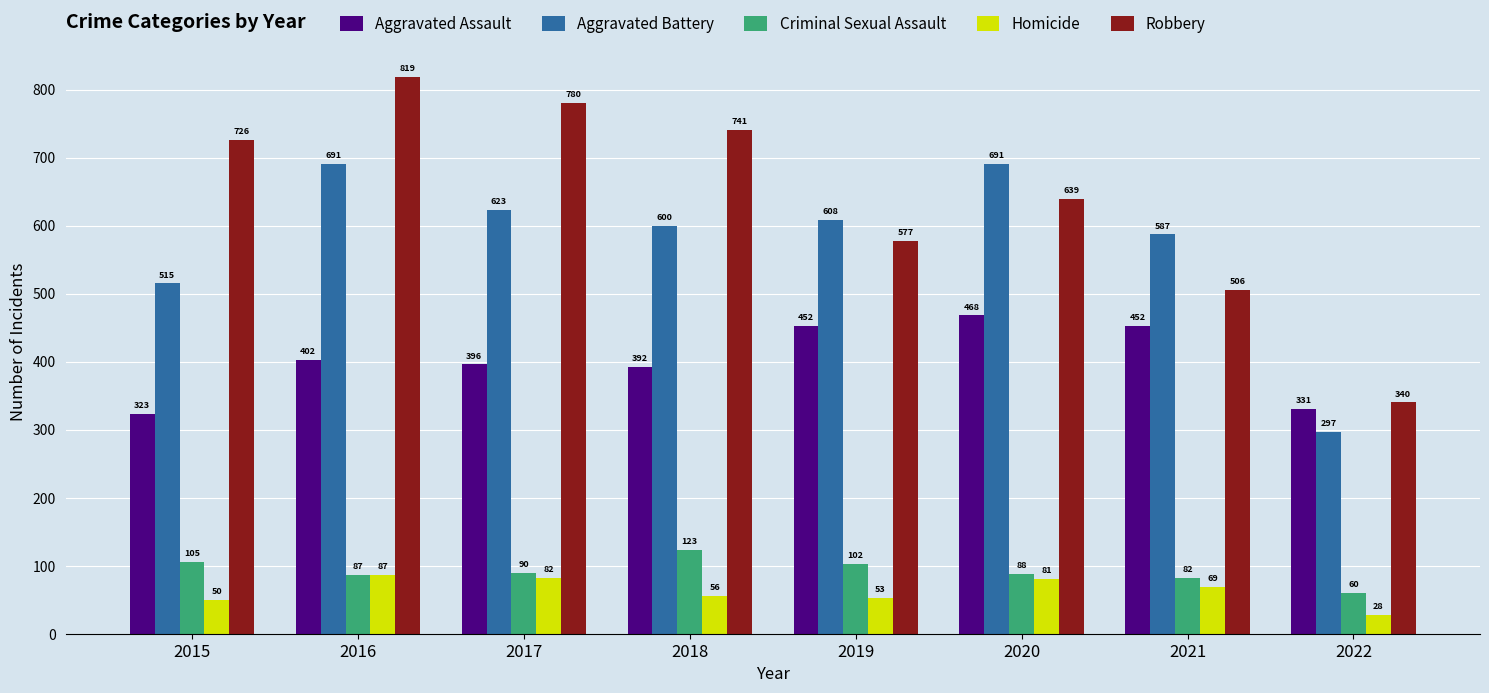

What is the total value across all series at 2020?

1967